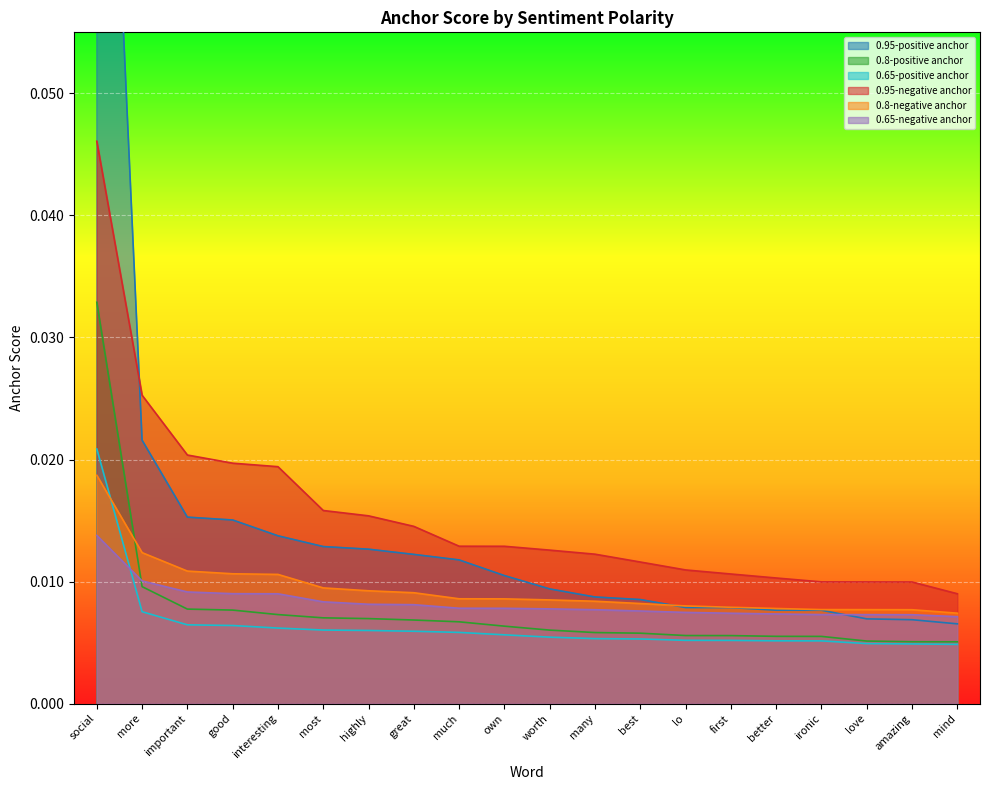

Reading left to right, transcribe all the data shown in this chart.

0.95-positive anchor: social=0.1	more=0.0	important=0.0	good=0.0	interesting=0.0	most=0.0	highly=0.0	great=0.0	much=0.0	own=0.0	worth=0.0	many=0.0	best=0.0	lo=0.0	first=0.0	better=0.0	ironic=0.0	love=0.0	amazing=0.0	mind=0.0
0.8-positive anchor: social=0.0	more=0.0	important=0.0	good=0.0	interesting=0.0	most=0.0	highly=0.0	great=0.0	much=0.0	own=0.0	worth=0.0	many=0.0	best=0.0	lo=0.0	first=0.0	better=0.0	ironic=0.0	love=0.0	amazing=0.0	mind=0.0
0.65-positive anchor: social=0.0	more=0.0	important=0.0	good=0.0	interesting=0.0	most=0.0	highly=0.0	great=0.0	much=0.0	own=0.0	worth=0.0	many=0.0	best=0.0	lo=0.0	first=0.0	better=0.0	ironic=0.0	love=0.0	amazing=0.0	mind=0.0
0.95-negative anchor: social=0.0	more=0.0	important=0.0	good=0.0	interesting=0.0	most=0.0	highly=0.0	great=0.0	much=0.0	own=0.0	worth=0.0	many=0.0	best=0.0	lo=0.0	first=0.0	better=0.0	ironic=0.0	love=0.0	amazing=0.0	mind=0.0
0.8-negative anchor: social=0.0	more=0.0	important=0.0	good=0.0	interesting=0.0	most=0.0	highly=0.0	great=0.0	much=0.0	own=0.0	worth=0.0	many=0.0	best=0.0	lo=0.0	first=0.0	better=0.0	ironic=0.0	love=0.0	amazing=0.0	mind=0.0
0.65-negative anchor: social=0.0	more=0.0	important=0.0	good=0.0	interesting=0.0	most=0.0	highly=0.0	great=0.0	much=0.0	own=0.0	worth=0.0	many=0.0	best=0.0	lo=0.0	first=0.0	better=0.0	ironic=0.0	love=0.0	amazing=0.0	mind=0.0